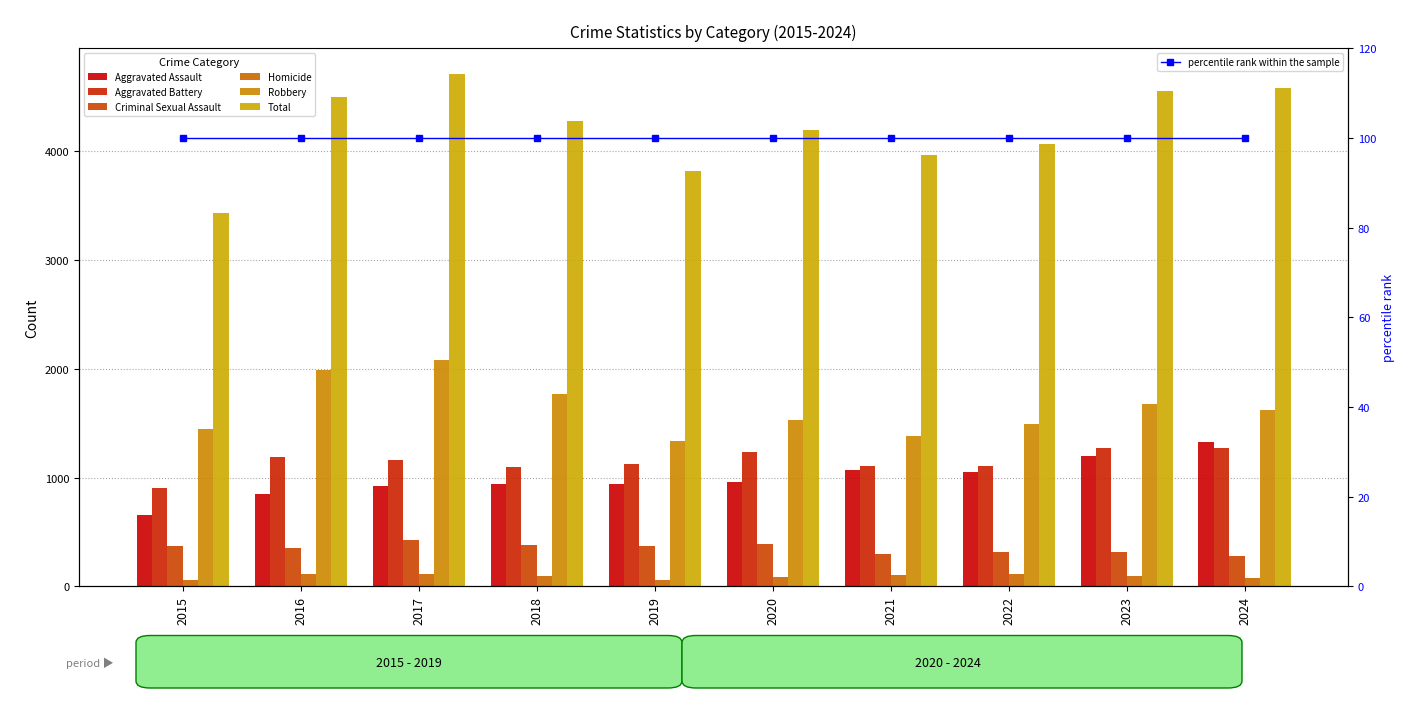

How many categories are shown in the chart?

10